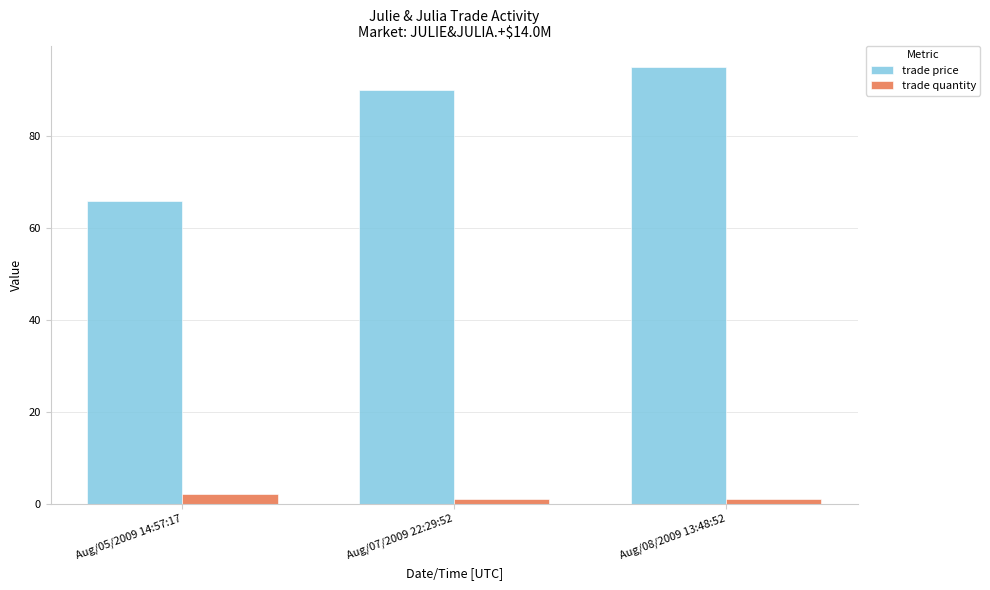

How many bars are there in each group?

2